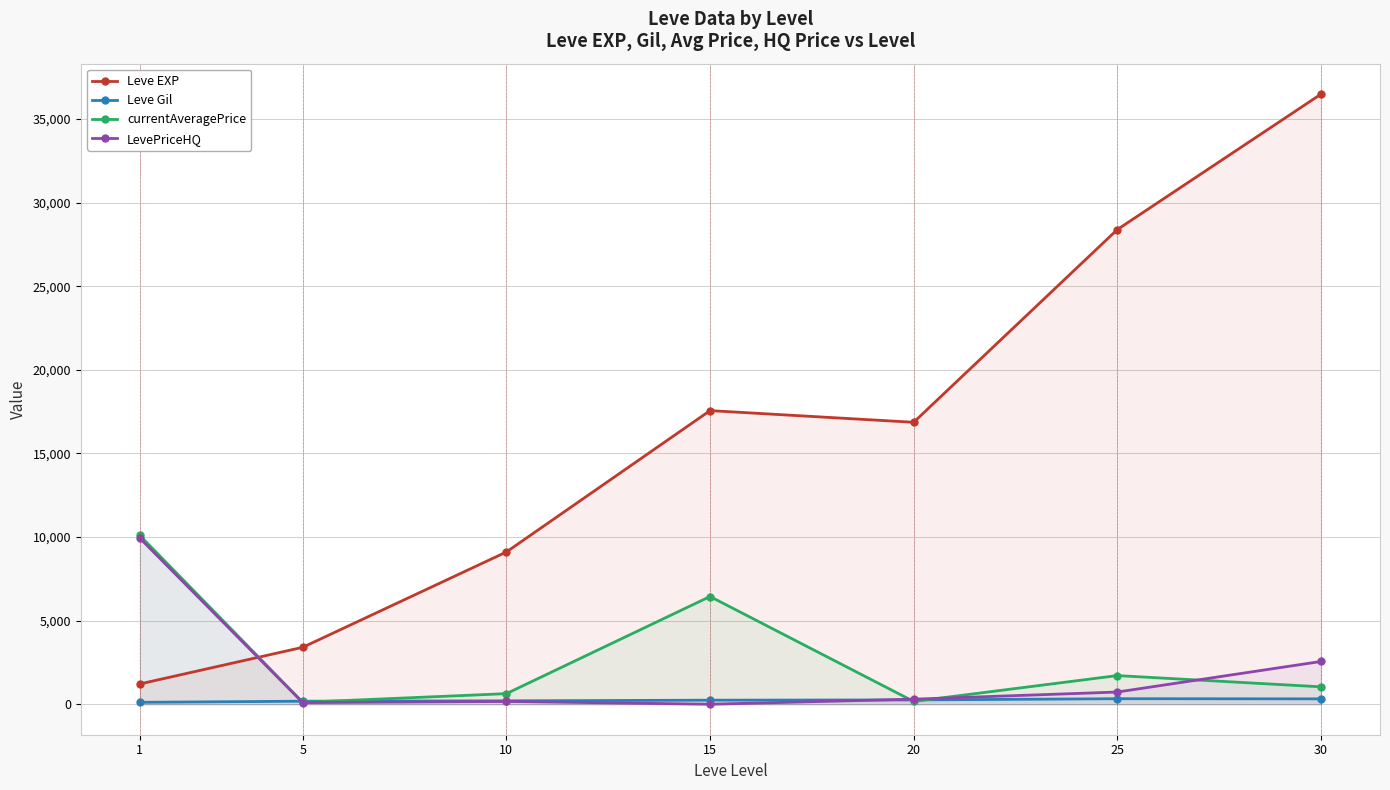

In currentAveragePrice, how many points are lower than both neighbors (excluding endpoints)?

2